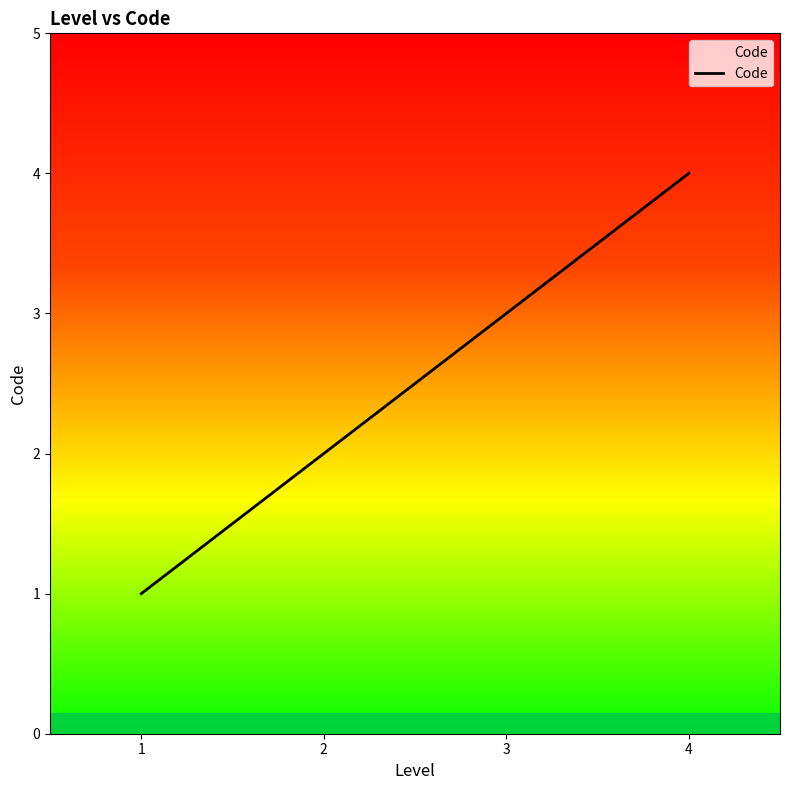

Is it true that the value at 4 is 3?

False